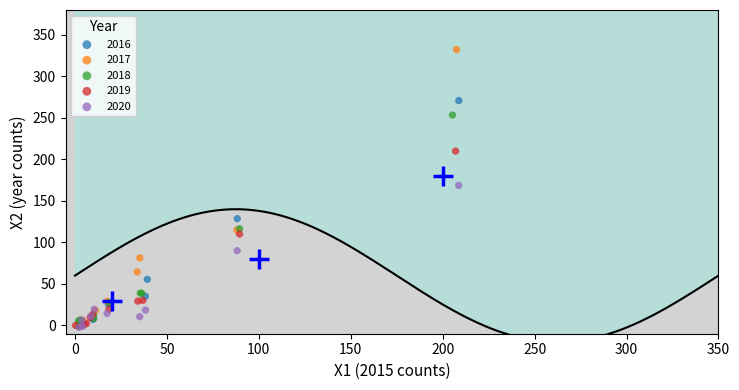

Which series contains the highest Y value?

2017